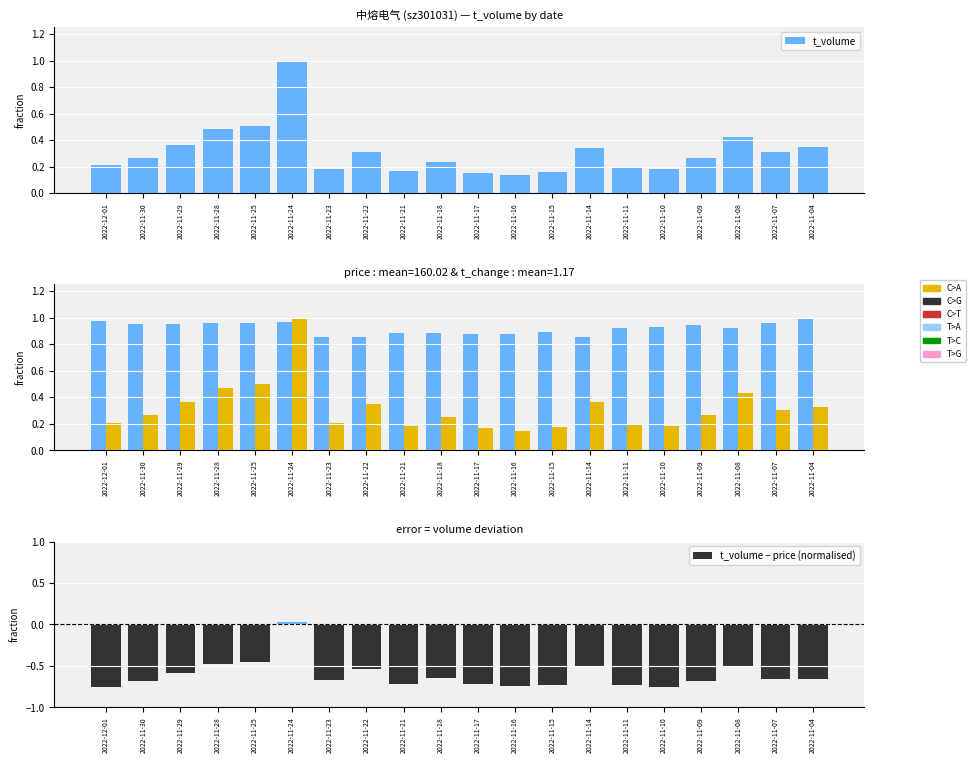

Which series has the largest range (max minus min)?

t_volume